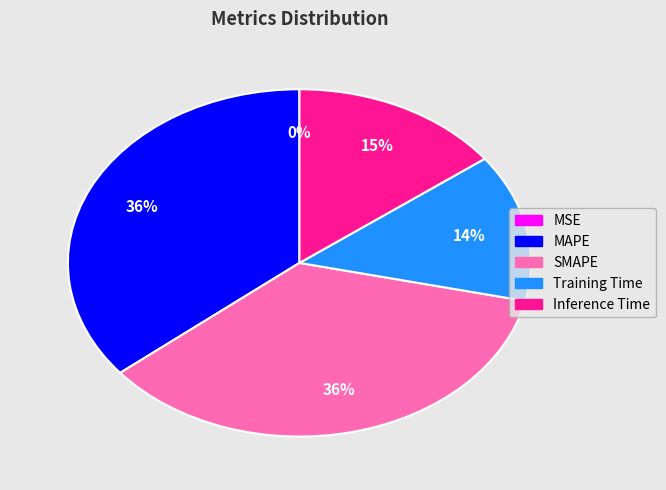

To the nearest percent, what portion does Inference Time represent?

15%